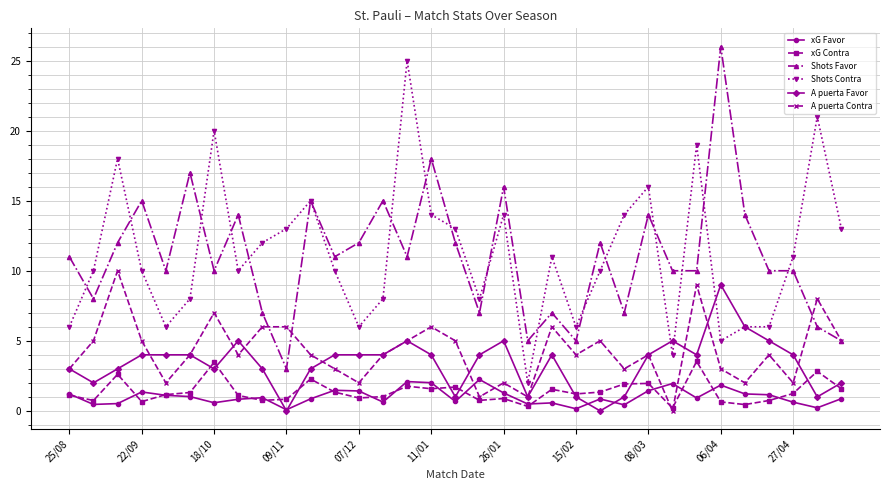

How many lines are shown in the chart?

6